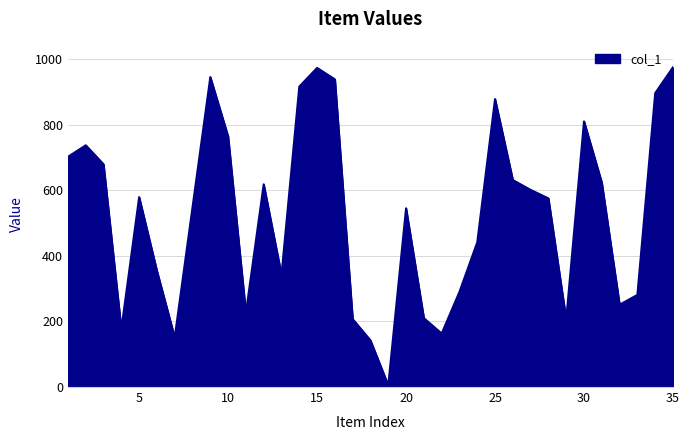

How many lines are shown in the chart?

1